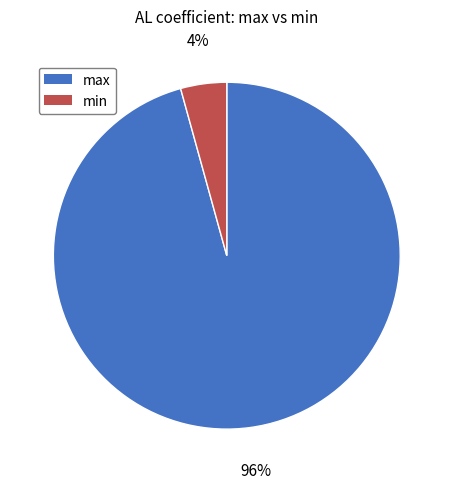

The min slice represents 4% of the pie. True or false?

True